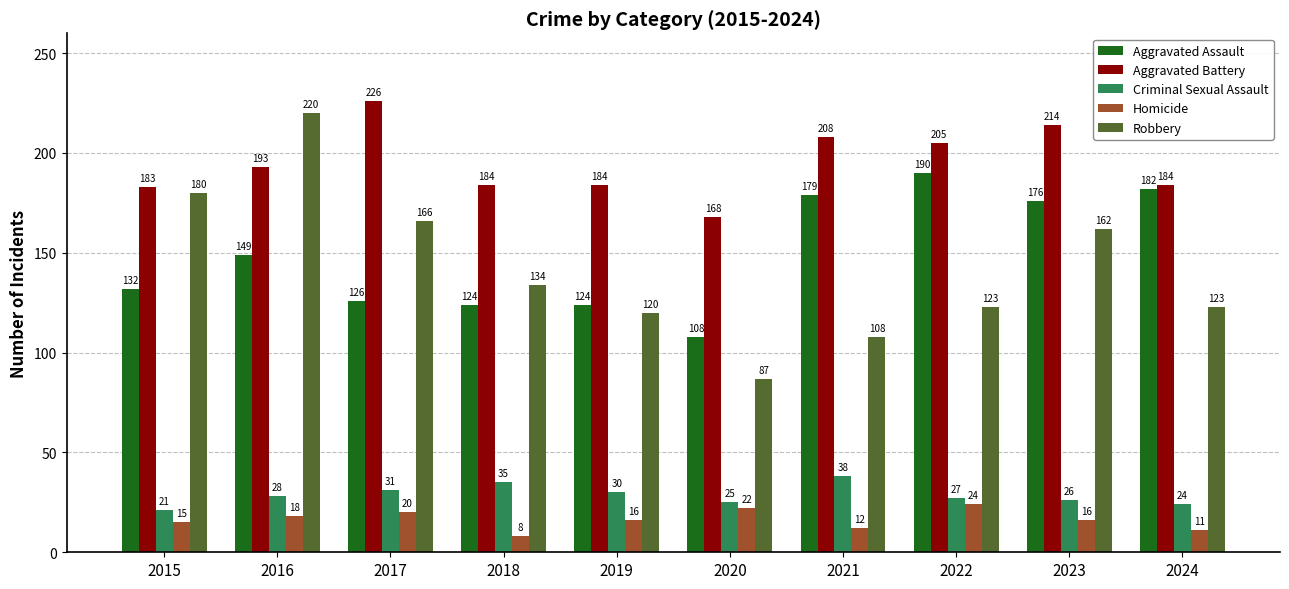

Rank the series at 2021 from highest to lowest value.

Aggravated Battery, Aggravated Assault, Robbery, Criminal Sexual Assault, Homicide